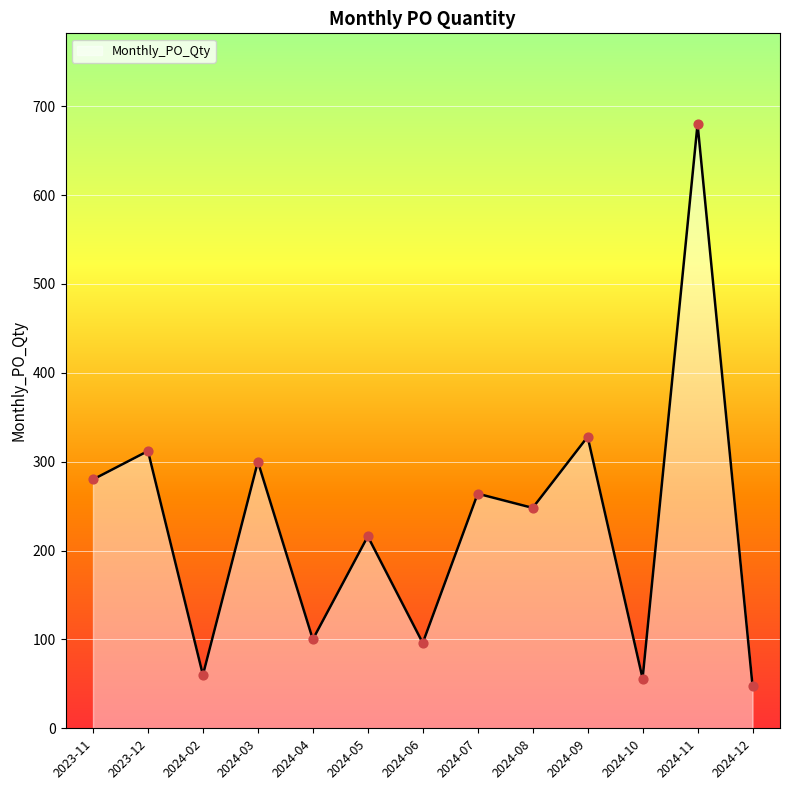

Which has a higher value, 2024-04 or 2024-12?

2024-04